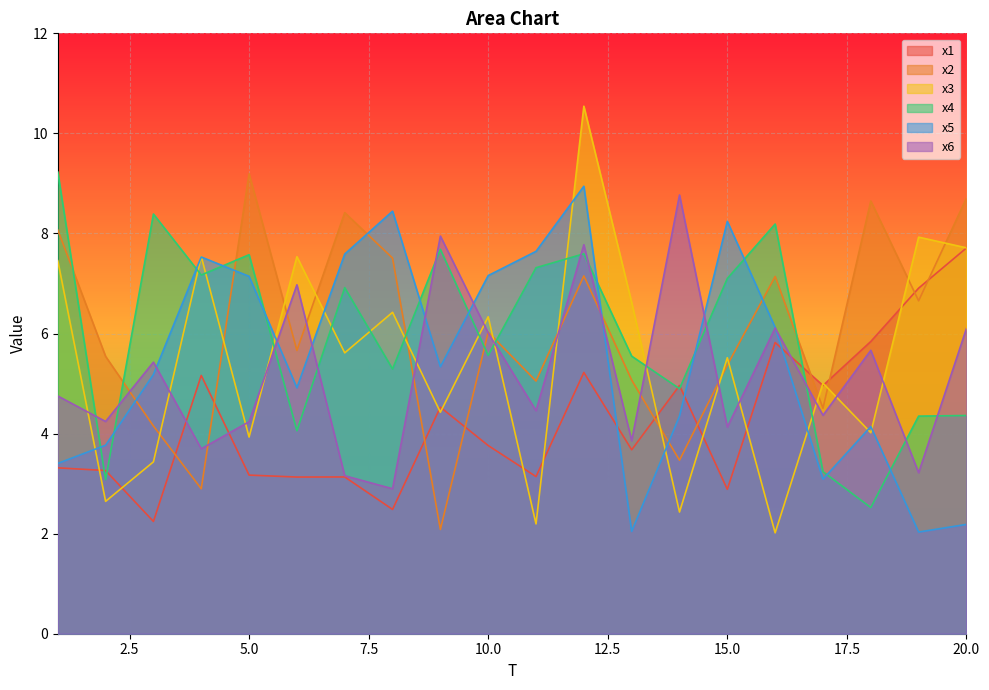

What is the maximum value for x6?

8.8